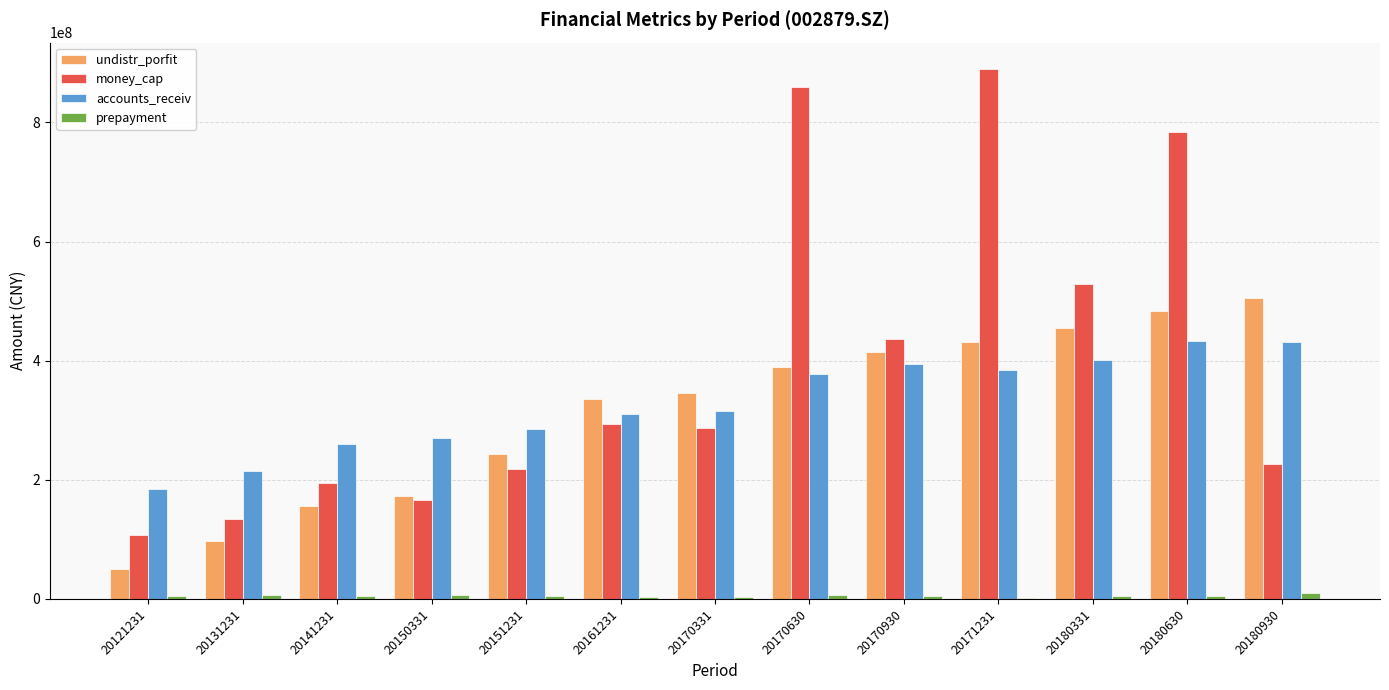

Is it true that accounts_receiv equals 401815136.1 at 20180331?

True